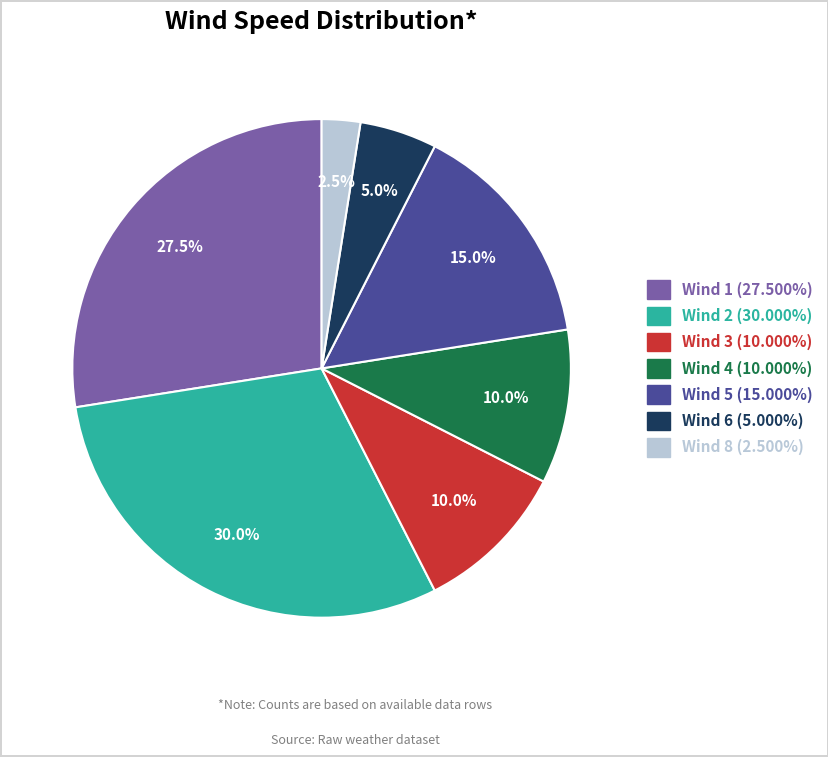

Does any single category account for the majority?

No